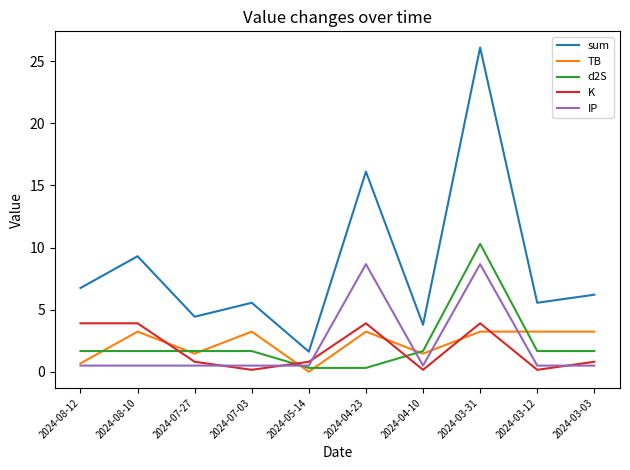

Which series has the largest total across all categories?

sum